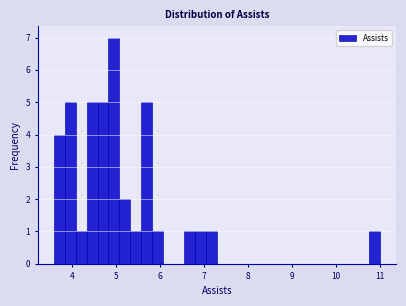

Read against the x-axis, roughly where is the centre of the tallest bar?

5.0